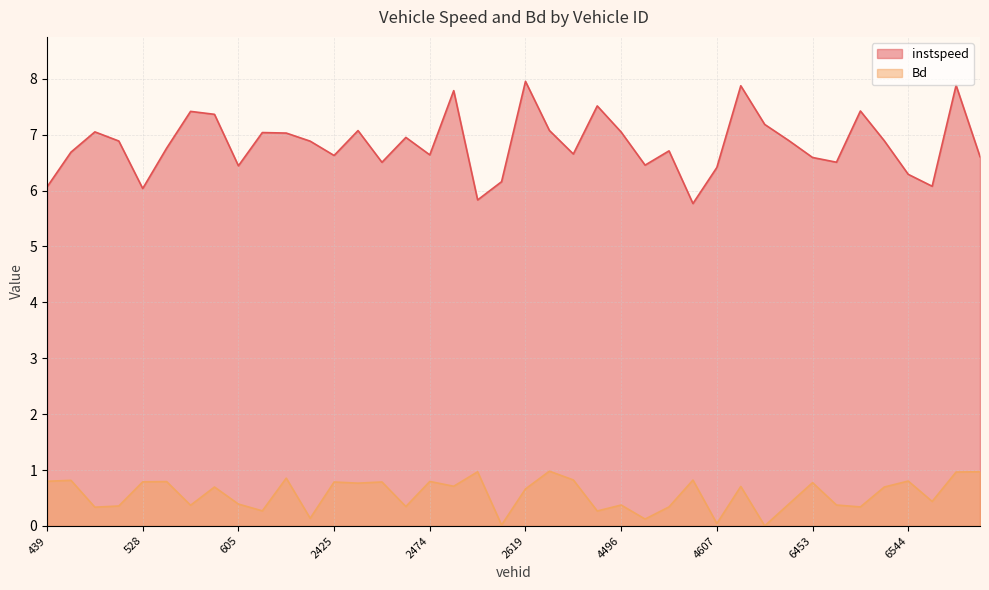

Rank the series by their maximum value, from lowest to highest.

Bd, instspeed